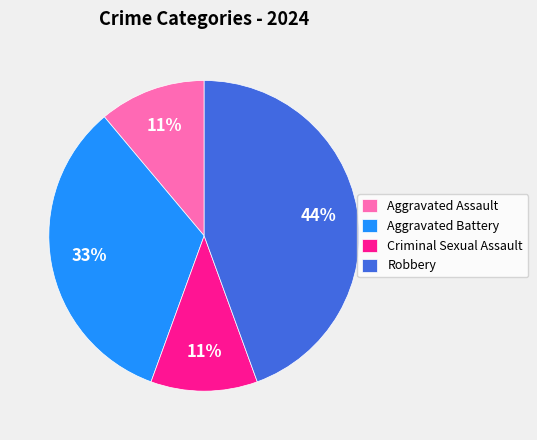

To the nearest percent, what is the combined percentage of Criminal Sexual Assault and Aggravated Battery?

44%